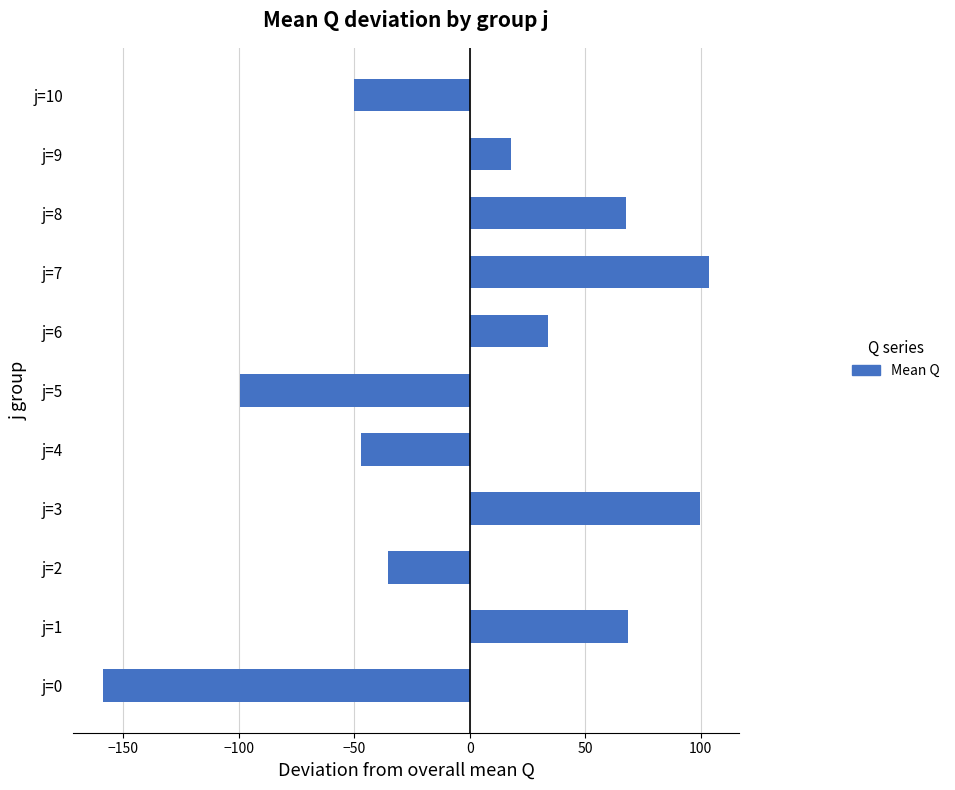

What is the sum of the values at j=0 and j=4?

-206.1